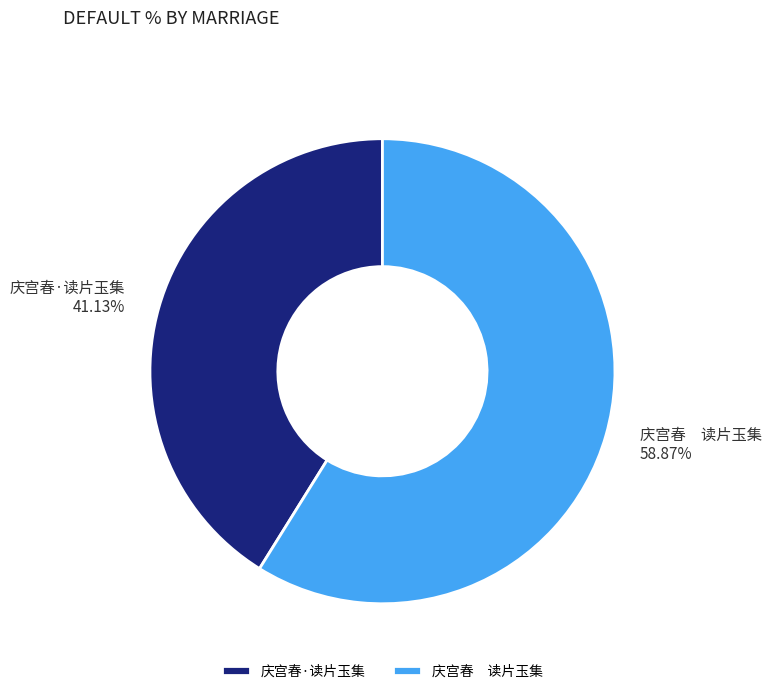

Count the number of slices in the pie.

2